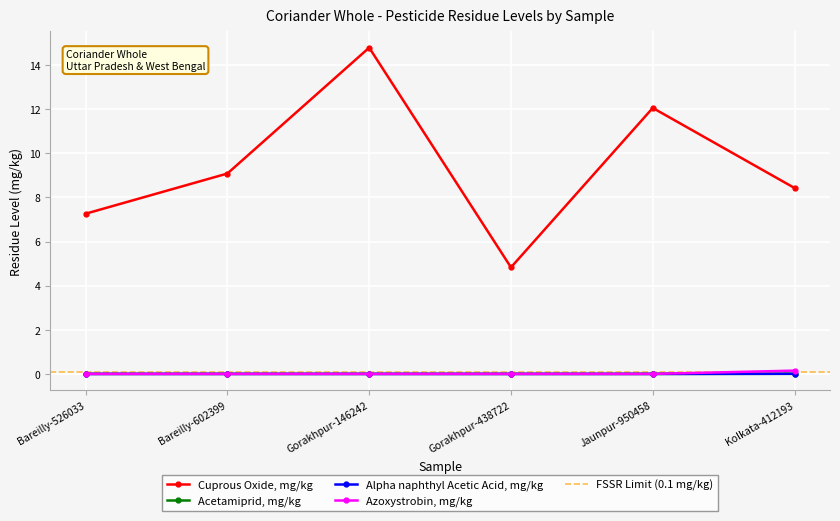

What is the label of the 1st point from the right?

Kolkata-412193